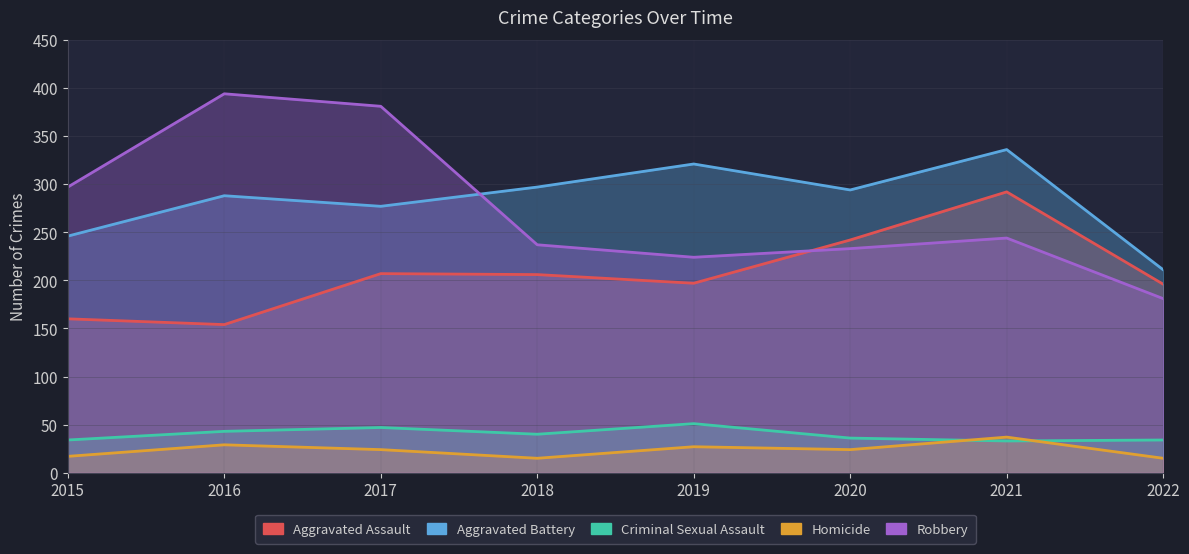

Reading left to right, what are all the values shown in this chart?

Aggravated Assault: 160	154	207	206	197	242	292	196
Aggravated Battery: 246	288	277	297	321	294	336	211
Criminal Sexual Assault: 34	43	47	40	51	36	33	34
Homicide: 17	29	24	15	27	24	37	15
Robbery: 297	394	381	237	224	233	244	181